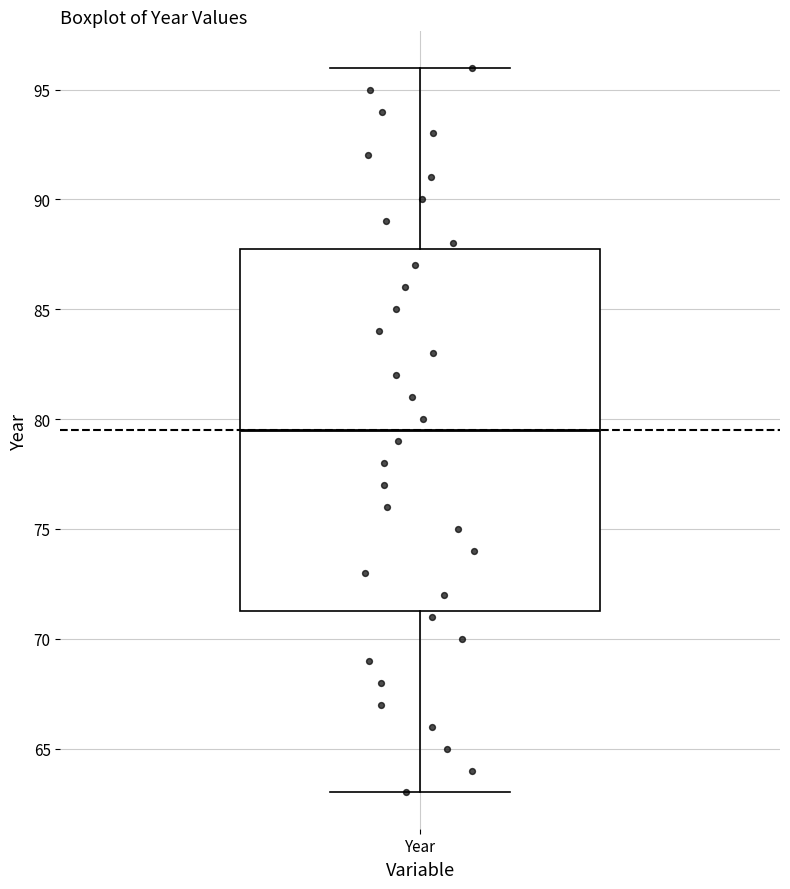

Transcribe this box plot: give where the median line is, the range the box spans, and where the two whiskers end, as read against the y-axis. The values are not printed on the chart, so give them approximately, as read against the axis.

median 79.5, box 71.5 to 88.0, whiskers 63.0 to 96.0